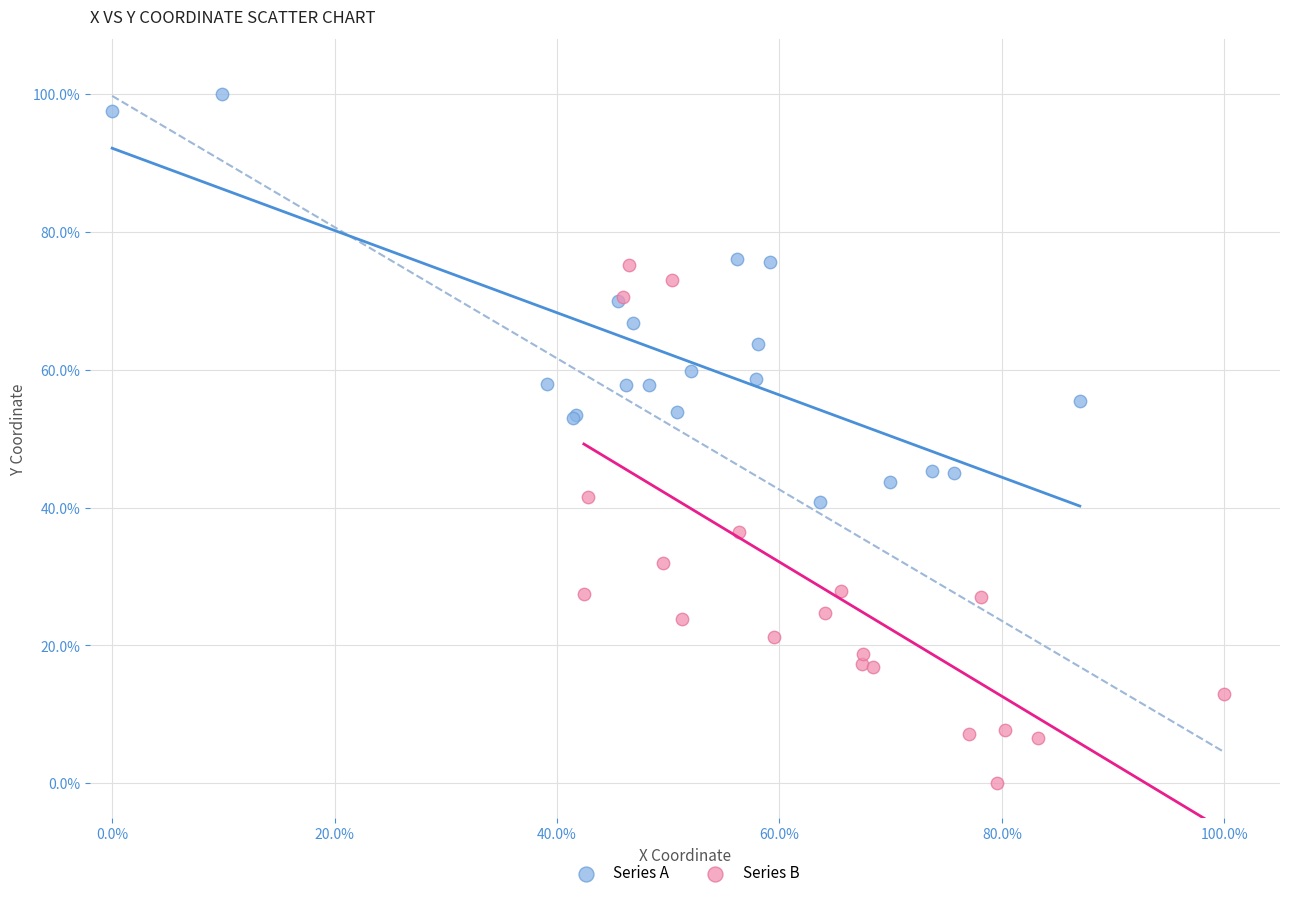

Which series reaches the minimum Y coordinate?

Series B